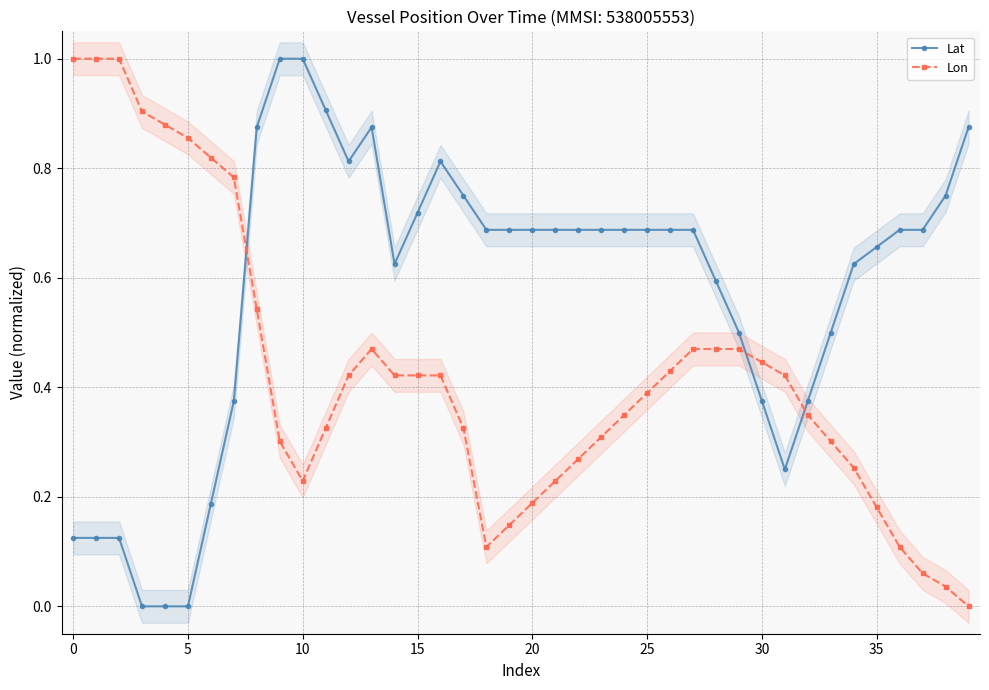

True or false: Lon has more than 0 interior local peaks.

True